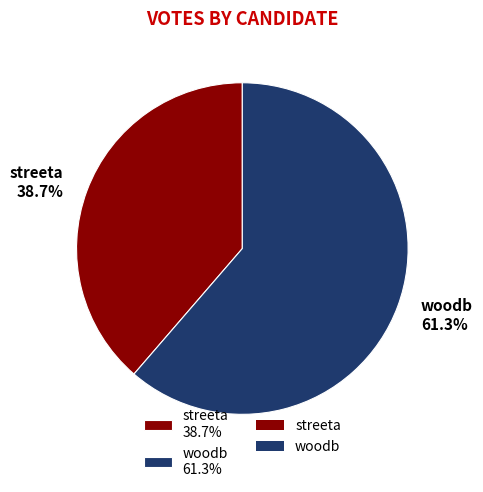

To the nearest percent, what is the average slice percentage?

50%